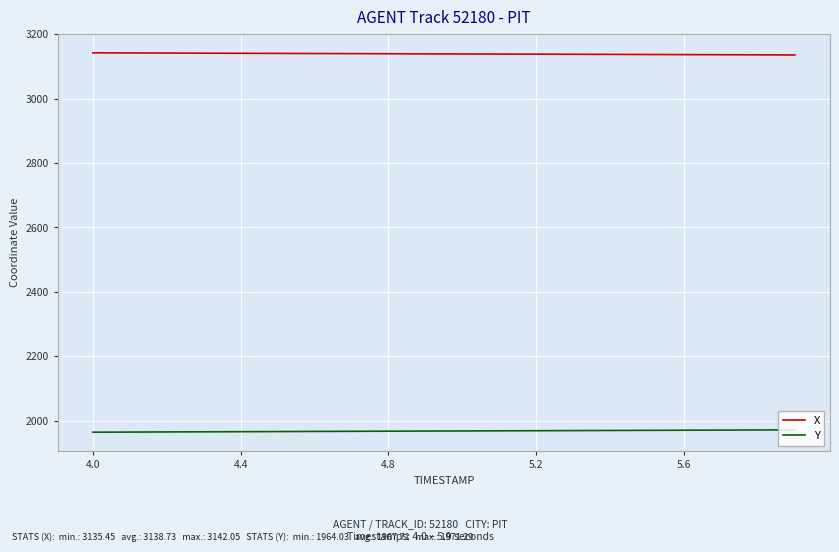

What is the difference between the second highest and second lowest values in the X series?

5.9